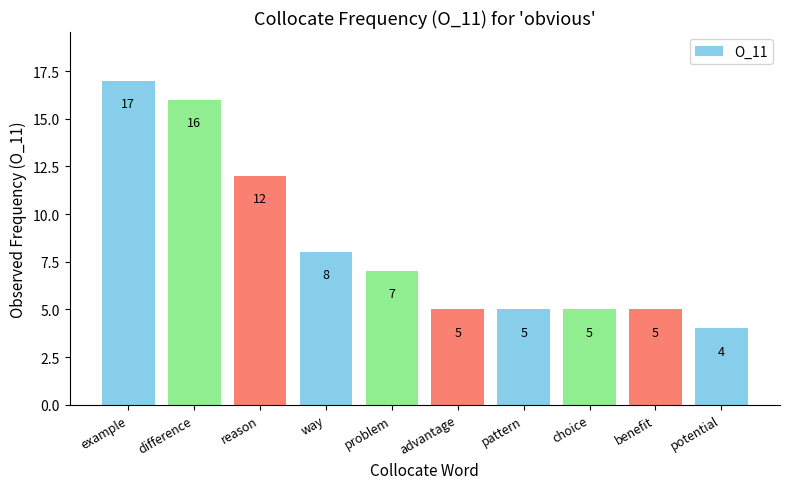

The chart shows a value of 17 at example. True or false?

True